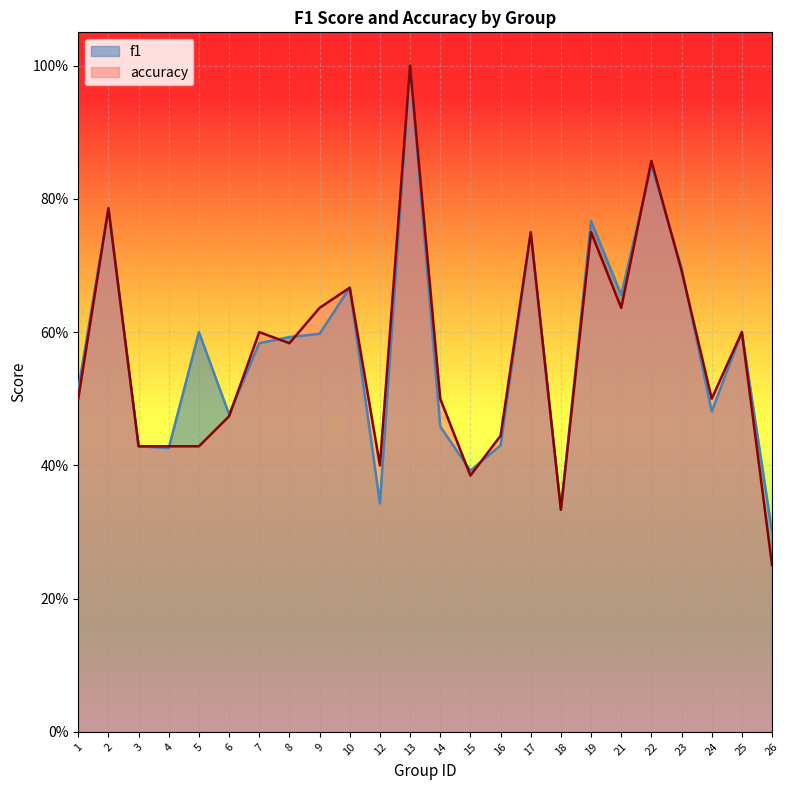

In f1, how many points are higher than both neighbors (excluding endpoints)?

8